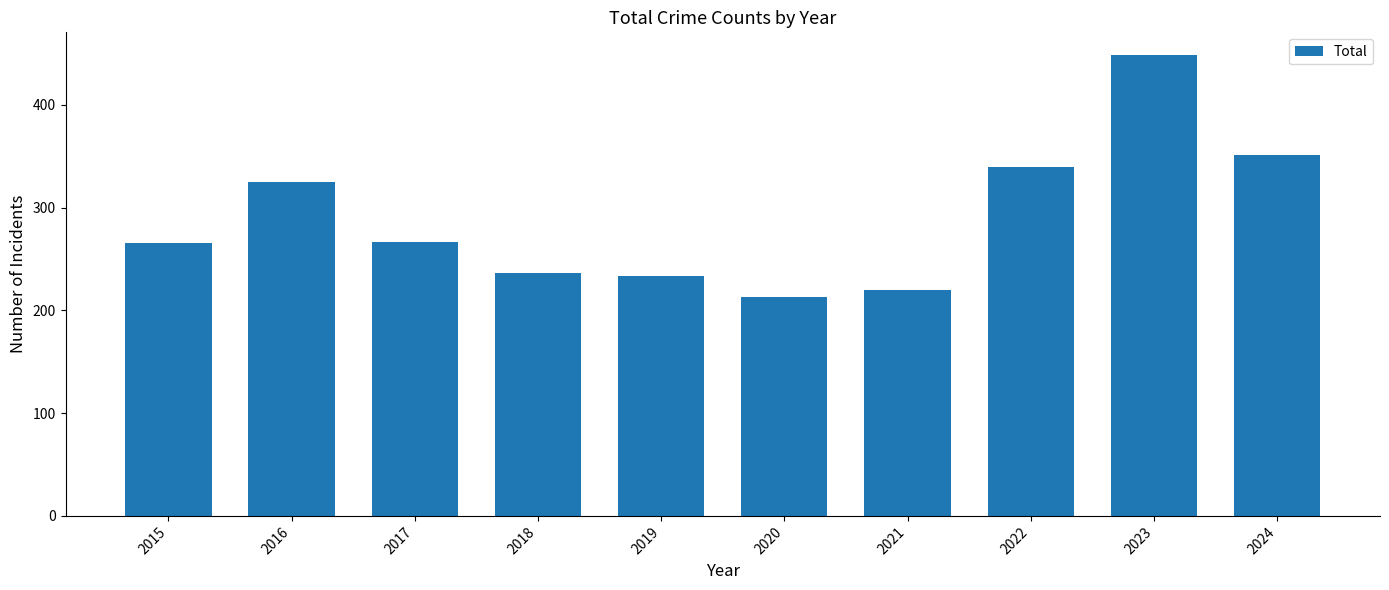

How many values are below 266?

5